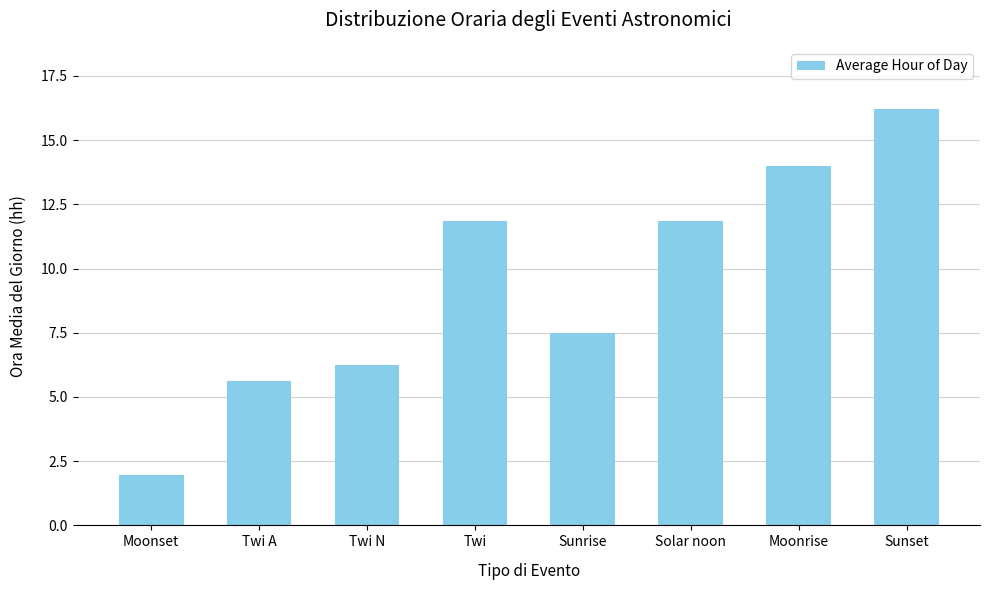

How many distinct data groups are displayed?

1